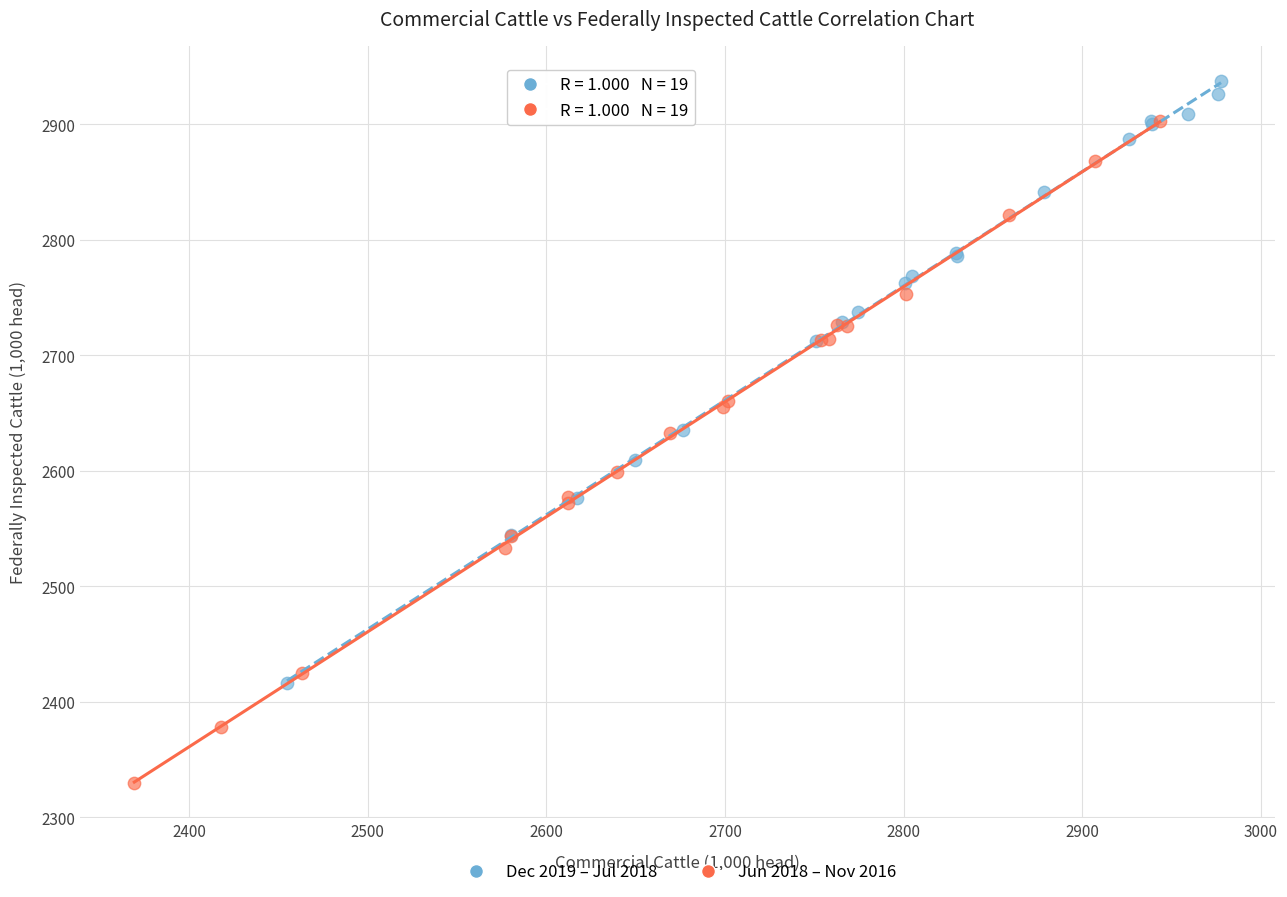

What are all the series names shown in the legend?

Dec 2019 – Jul 2018, Jun 2018 – Nov 2016